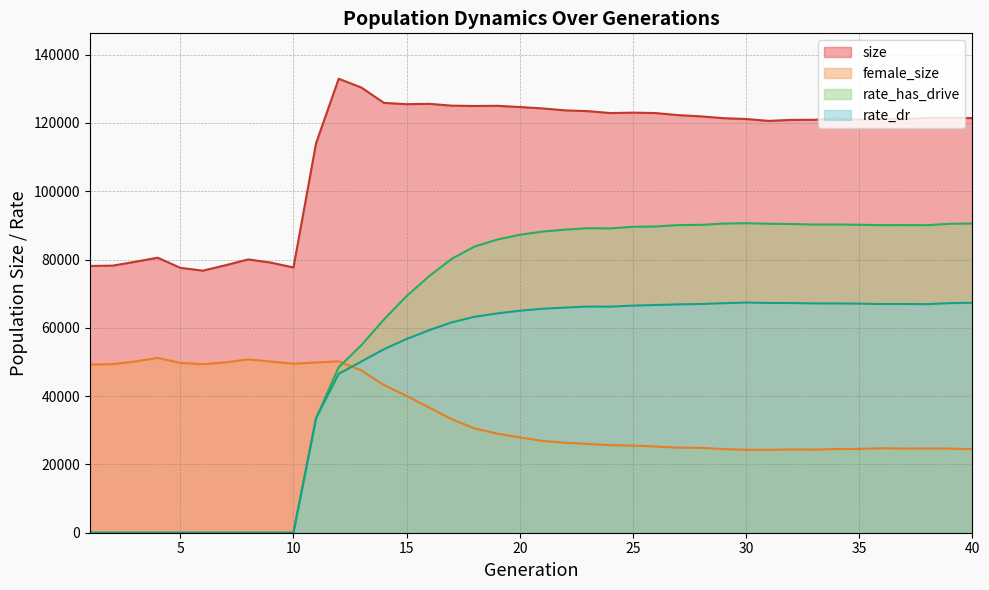

True or false: female_size and size cross at least once.

False